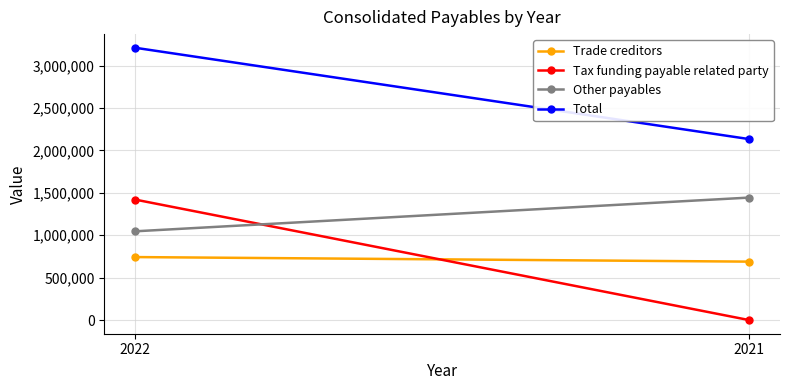

The Trade creditors series shows 1331652 at 2022. True or false?

False